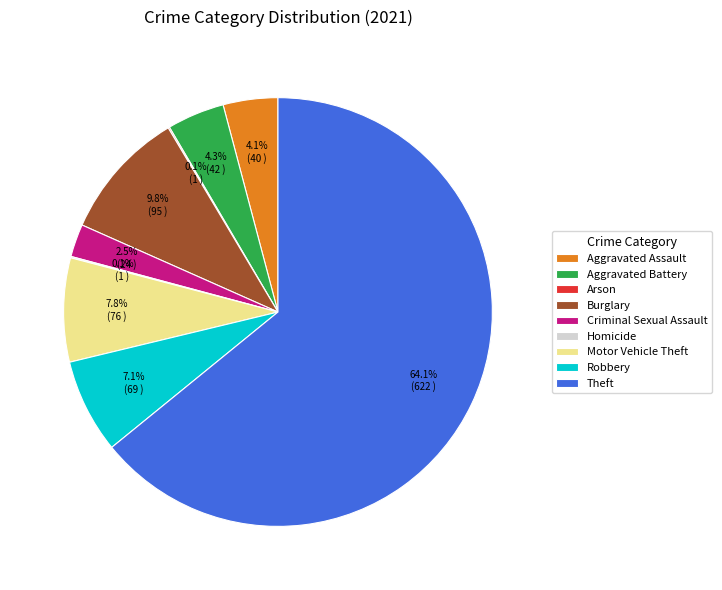

Does Theft represent more than half of the total?

Yes